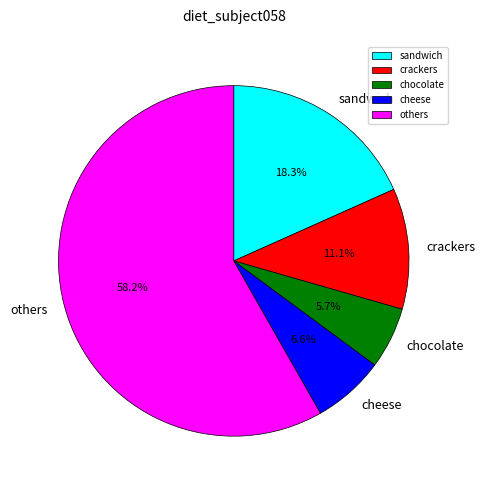

Combined, what portion of the pie is chocolate and cheese?

12.3%